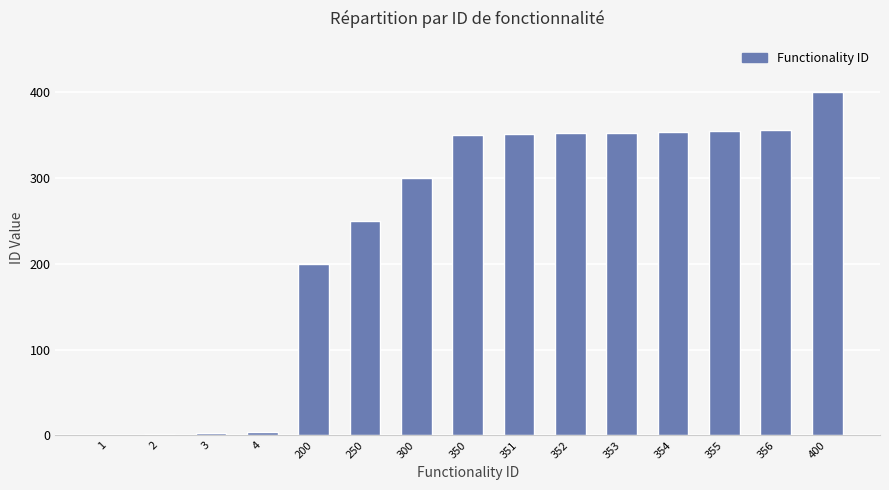

Which category has the highest value across all series?

400